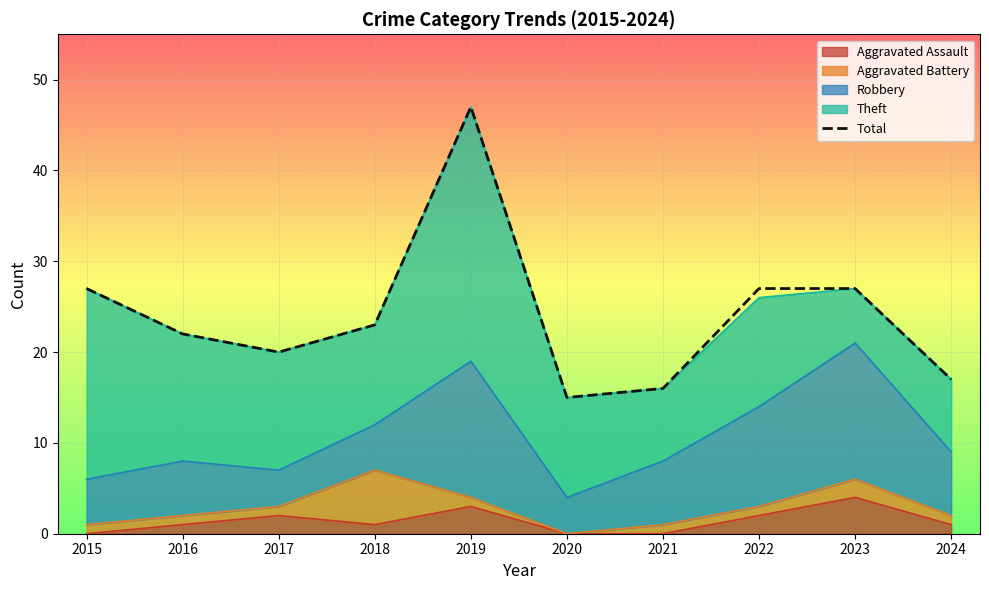

The value at 2015 is 18. True or false?

False